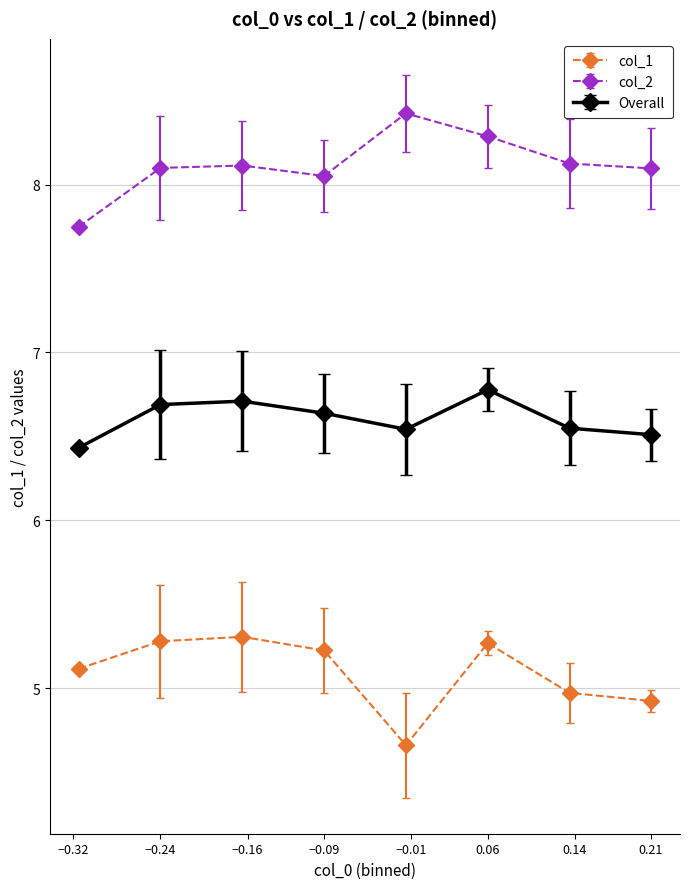

Which series has the largest total across all categories?

col_2